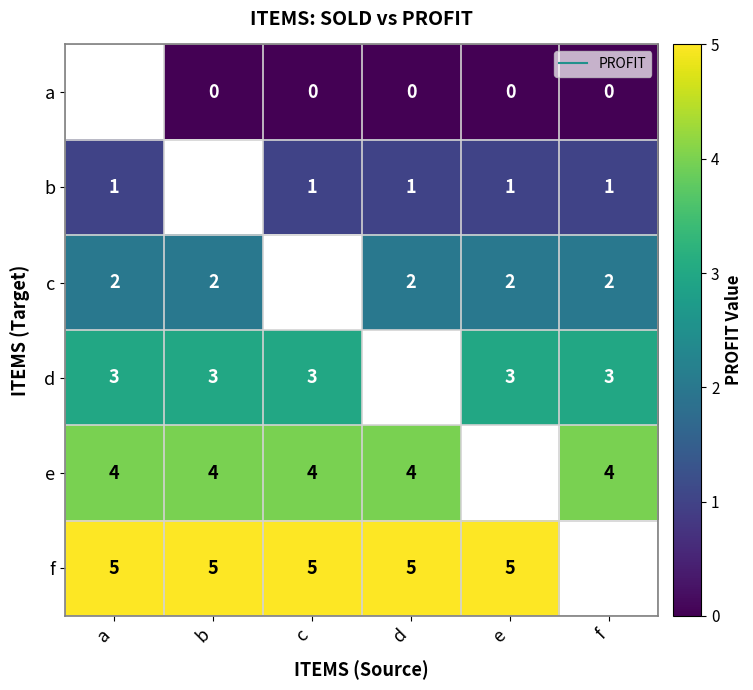

At which label does d reach its peak?

a